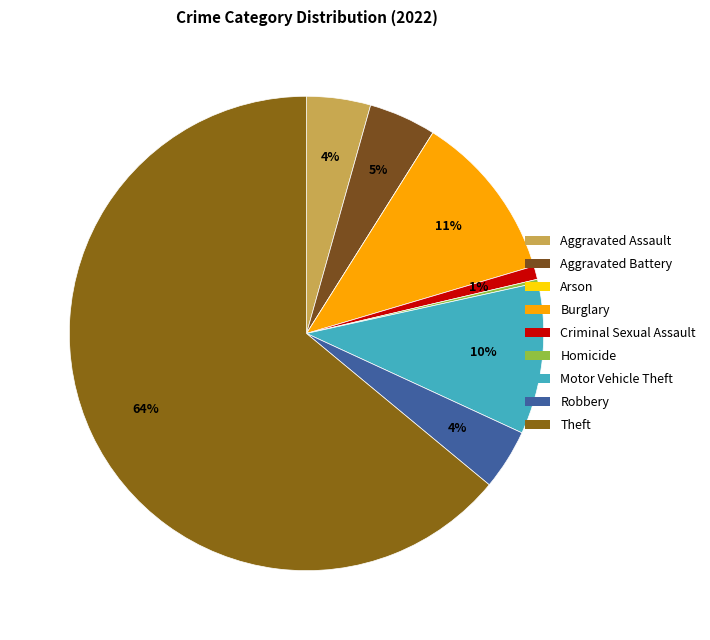

True or false: Robbery accounts for 4% of the total.

True